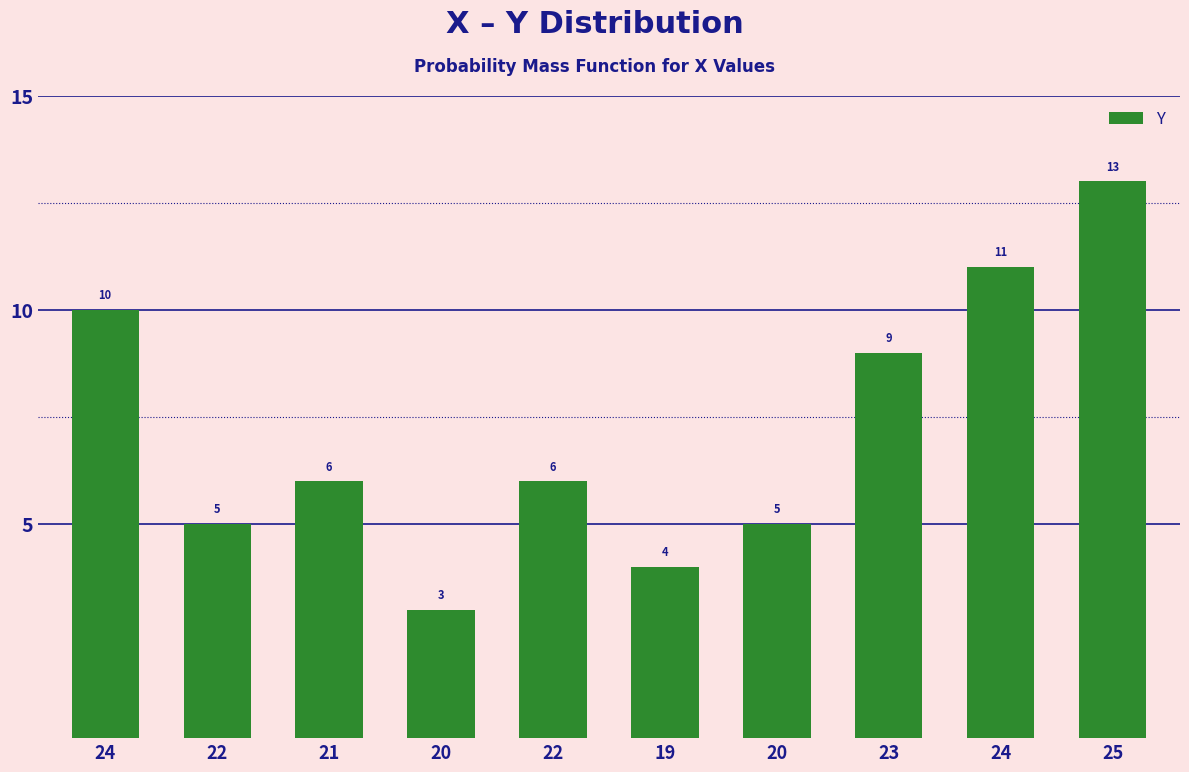

What is the difference between the values at 20 and 19?

1